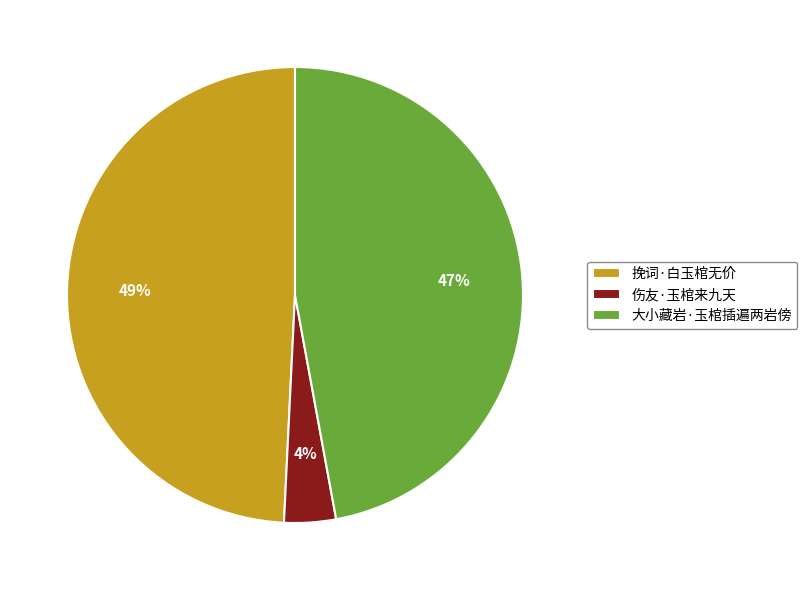

To the nearest percent, what is the difference between the 大小藏岩·玉棺插遍两岩傍 and 挽词·白玉棺无价 slice percentages?

2%